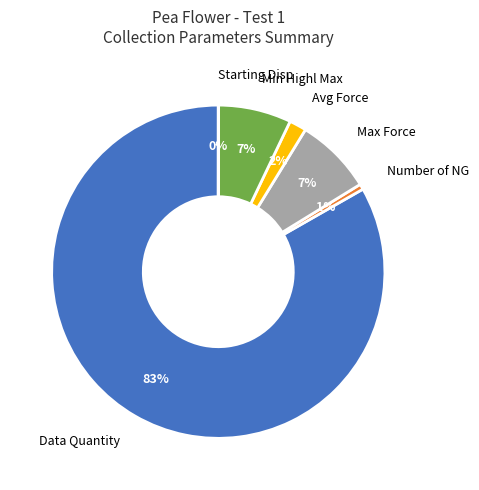

Between Number of NG and Avg Force, which is larger?

Avg Force